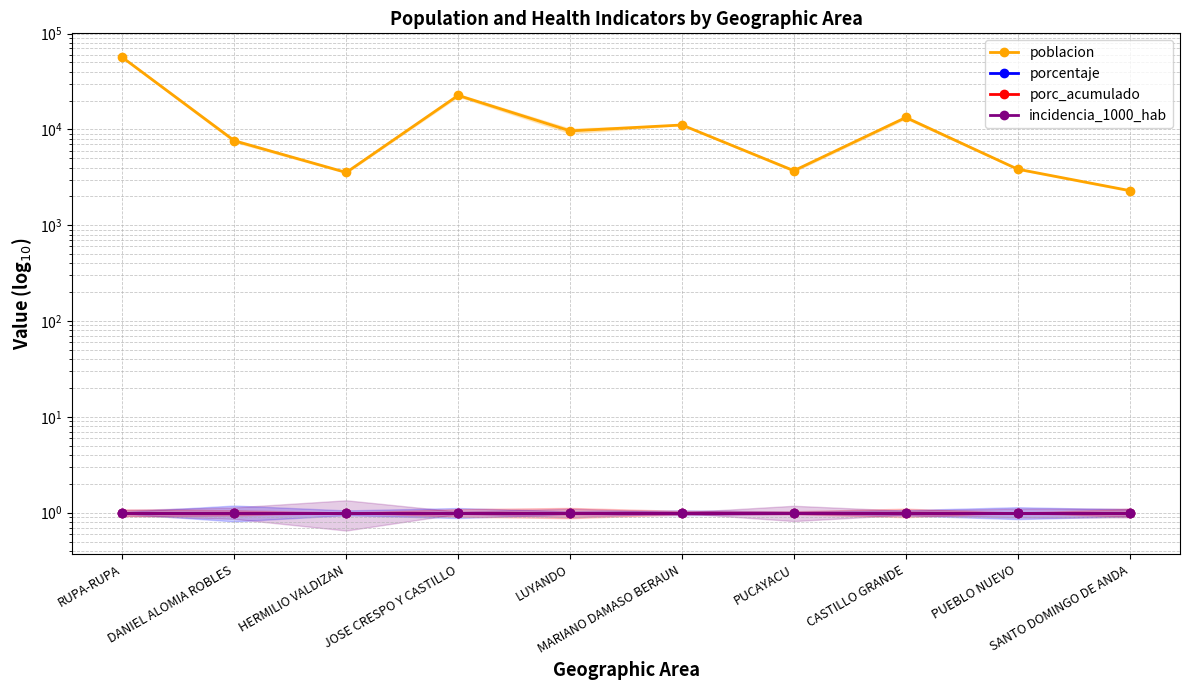

True or false: porc_acumulado has a value of 1 at PUCAYACU.

True